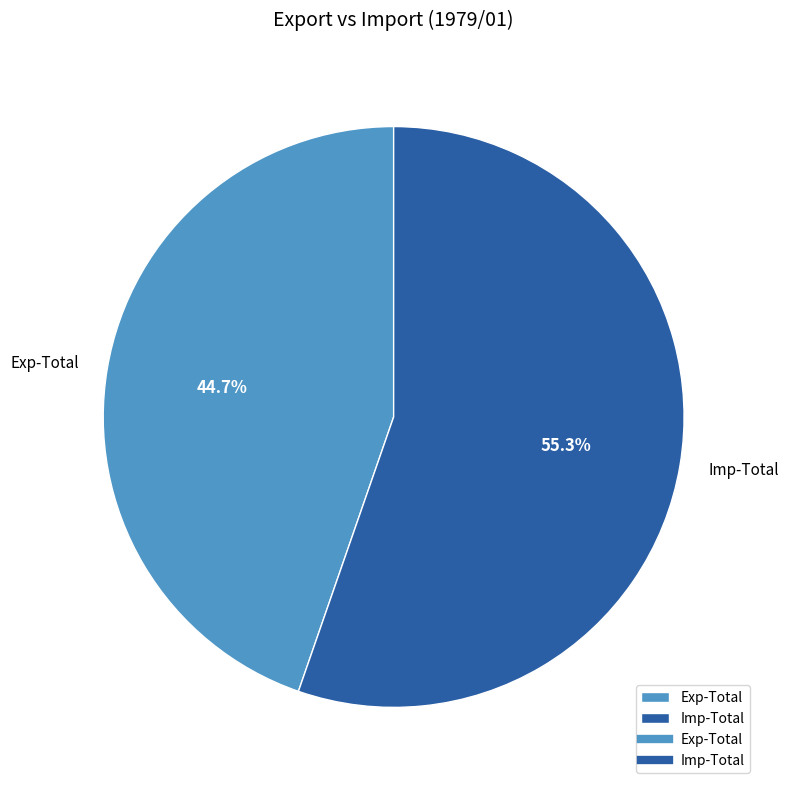

To the nearest percent, what portion does Imp-Total represent?

55%